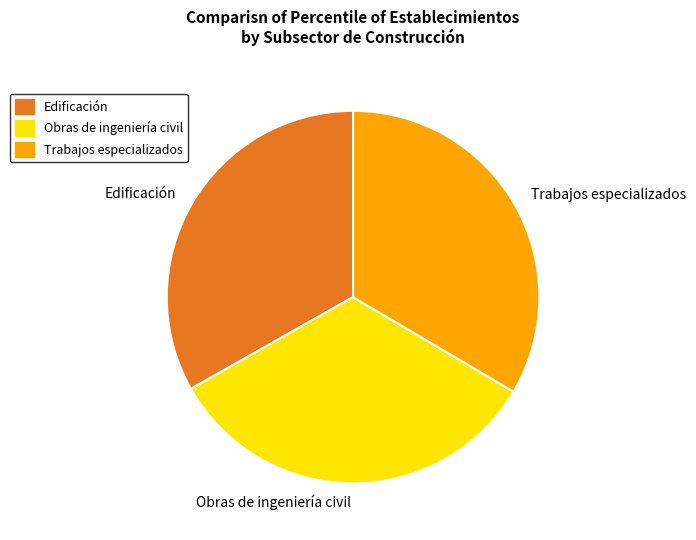

Does any single category account for the majority?

No